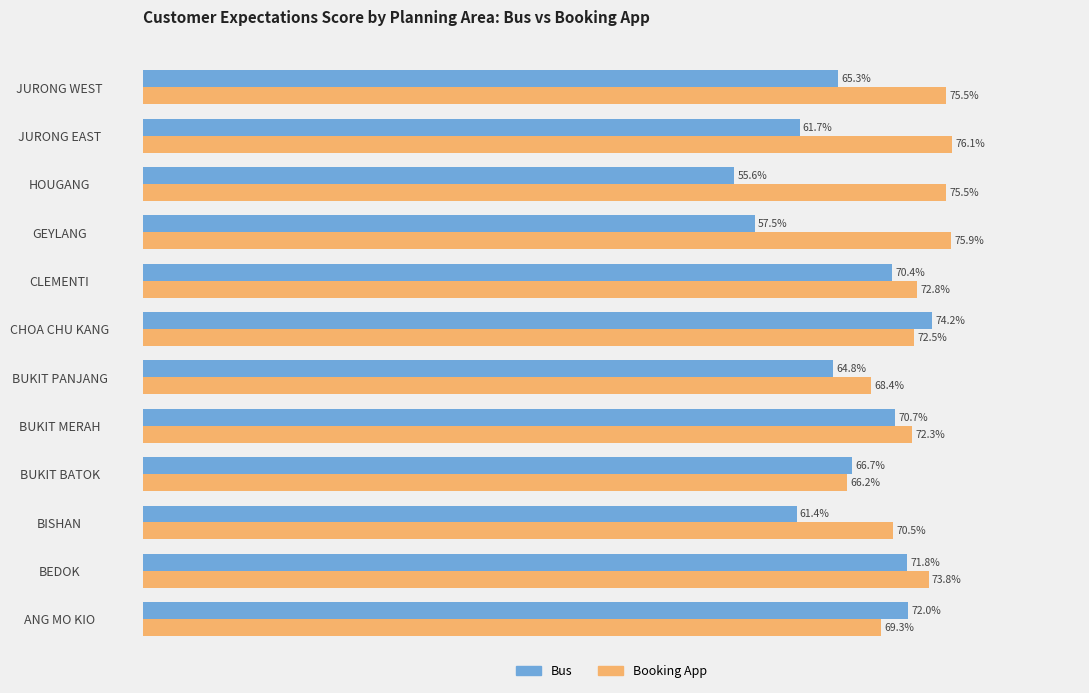

Which series has the largest range (max minus min)?

Bus